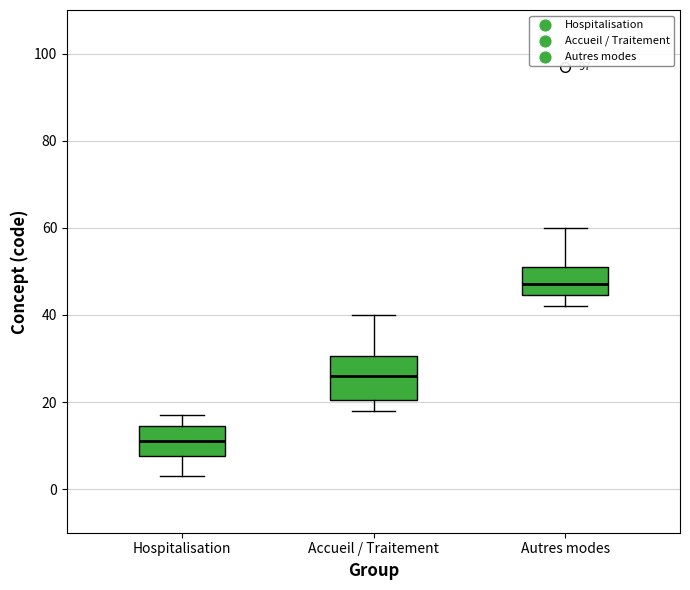

Where does the upper whisker of the box for Accueil / Traitement end on the y-axis? The values are not printed on the chart, so give them approximately, as read against the axis.

40